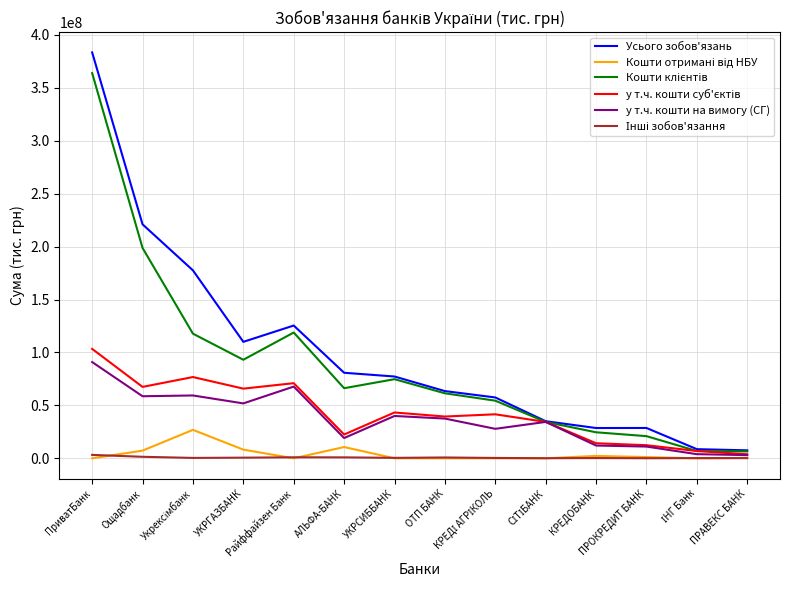

Which series has the largest range (max minus min)?

Усього зобов'язань